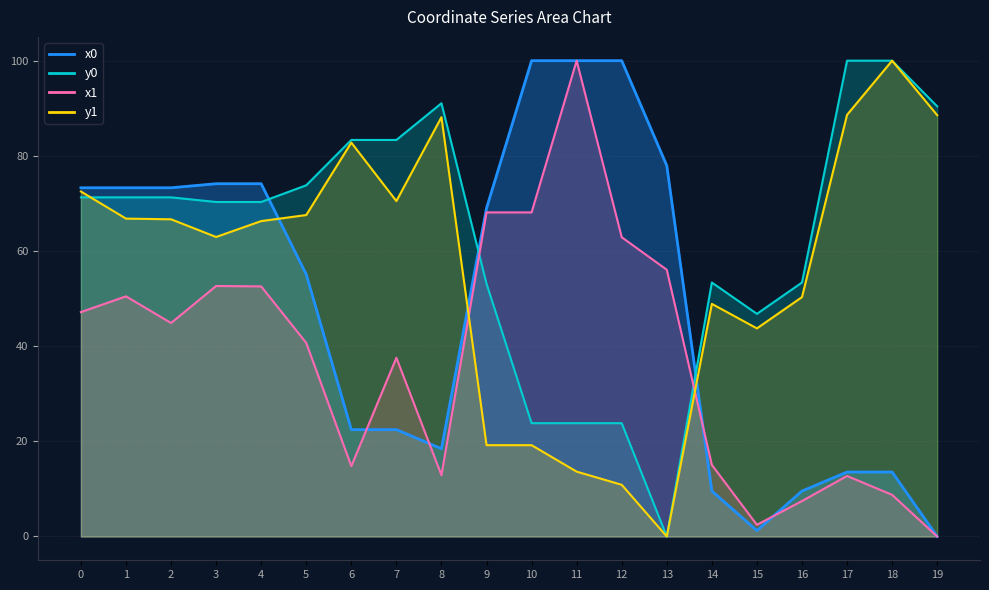

Which series changed the most between 5 and 15?

x0